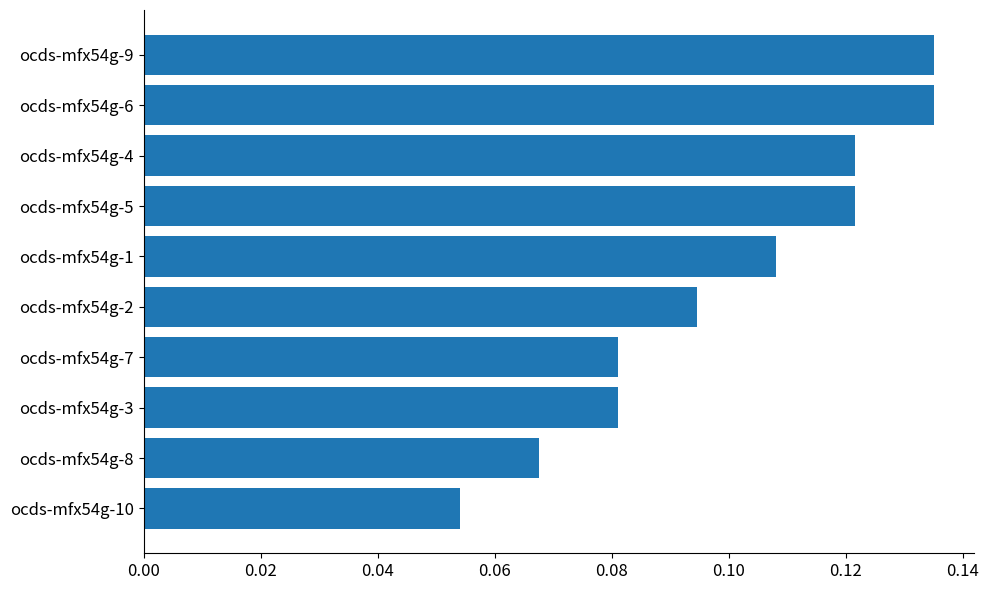

What is the sum of all values?

1.0